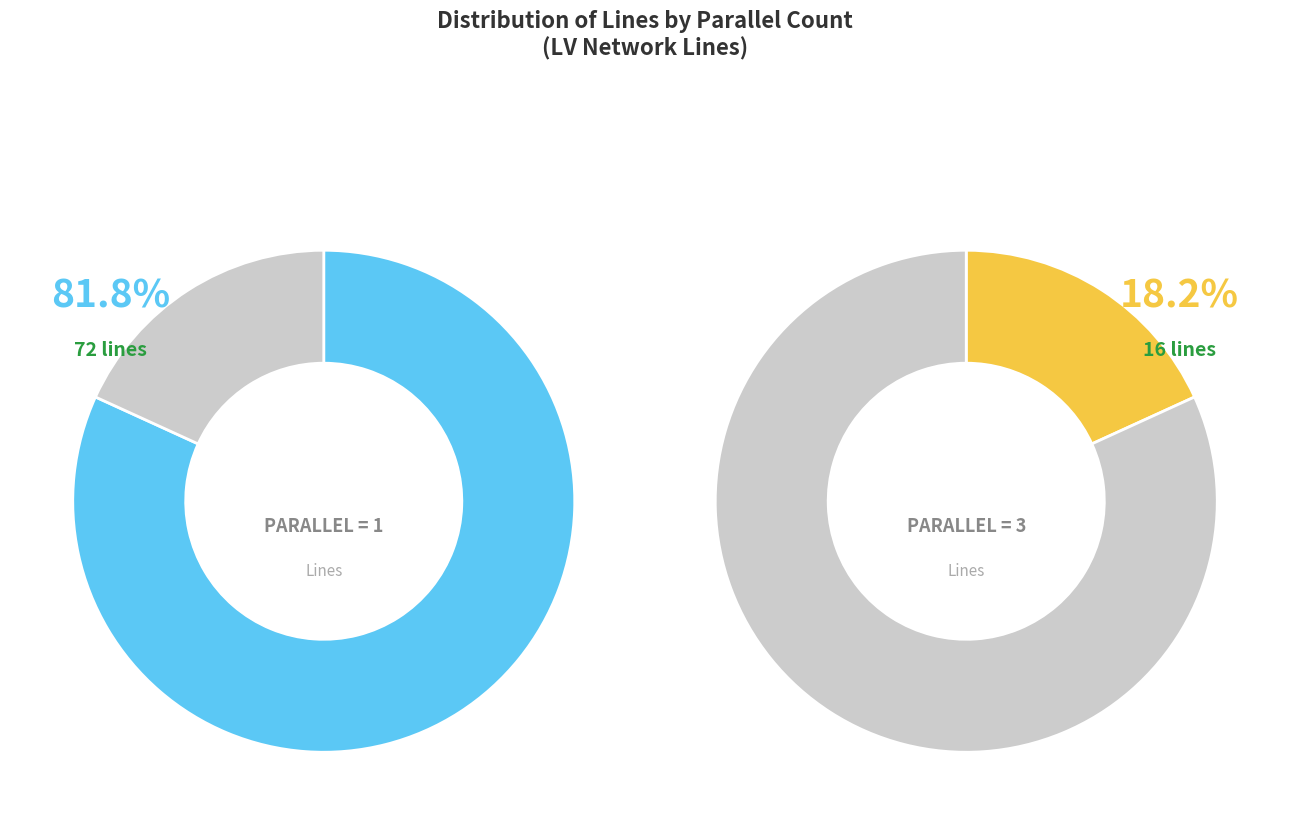

How many slices are in this pie chart?

2